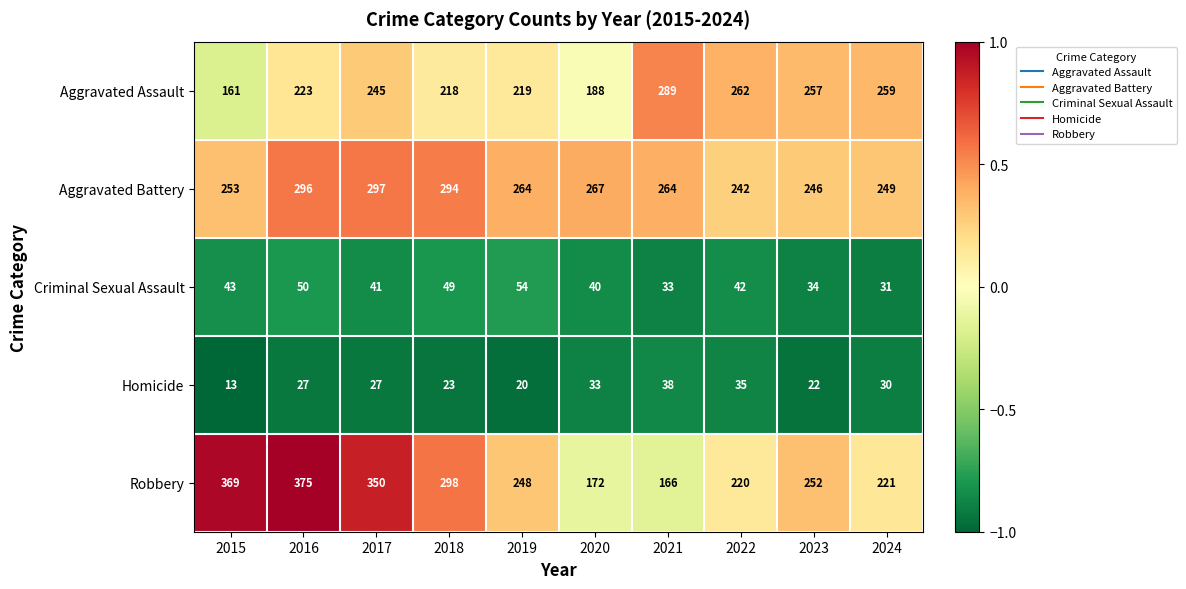

What is the difference between the maximum and minimum values in the Robbery series?

209